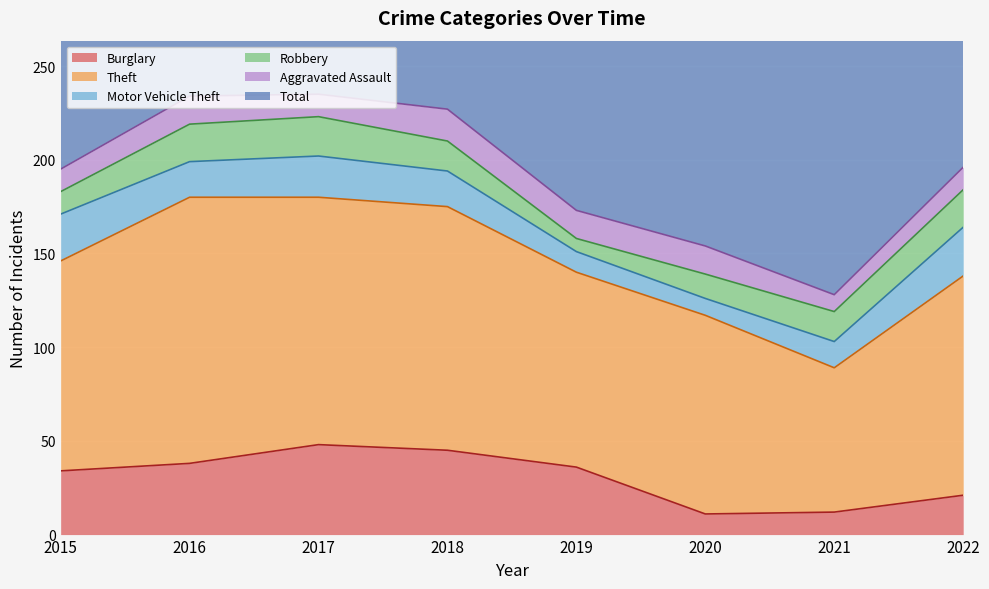

How many values in the Aggravated Assault series exceed 15?

1